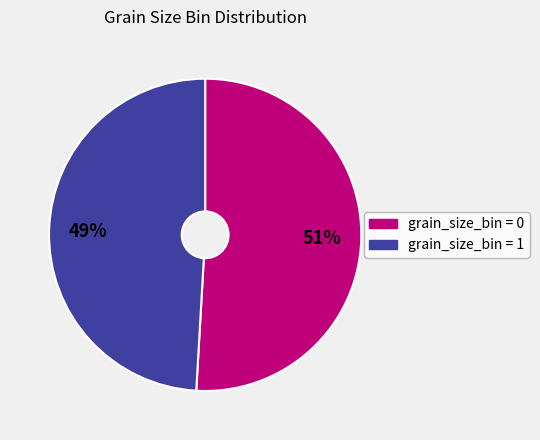

To the nearest percent, what is the difference between the largest and smallest slice percentages?

2%